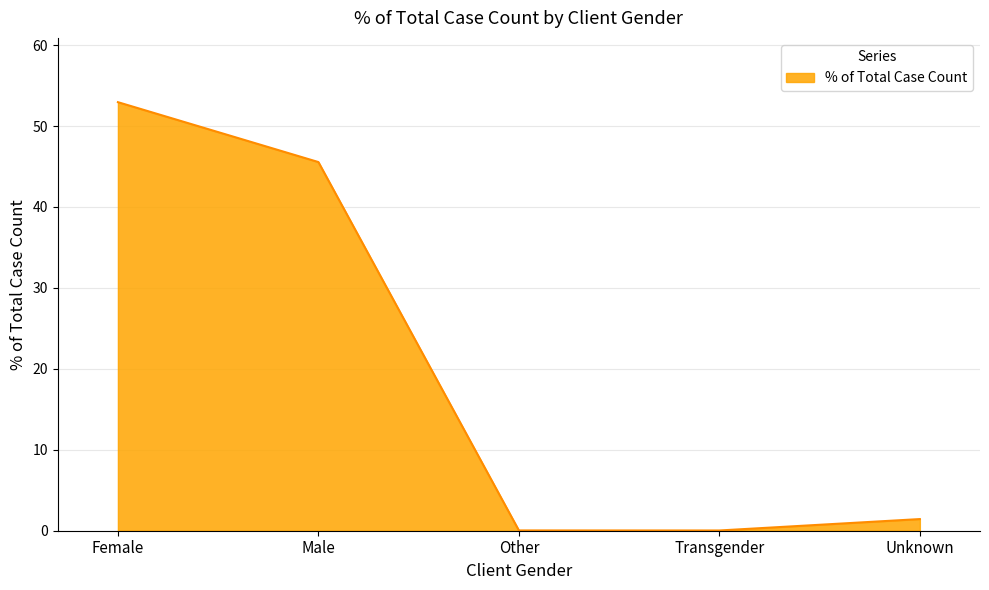

What is the difference between the second highest and minimum values?

45.5